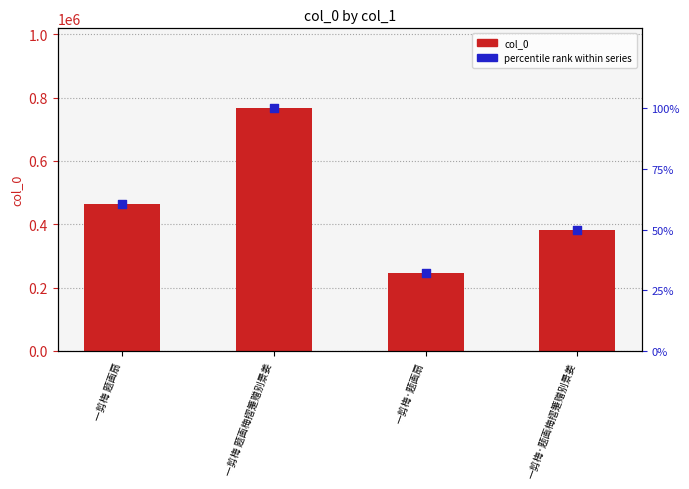

Which series contains the lowest Y value?

percentile rank within series